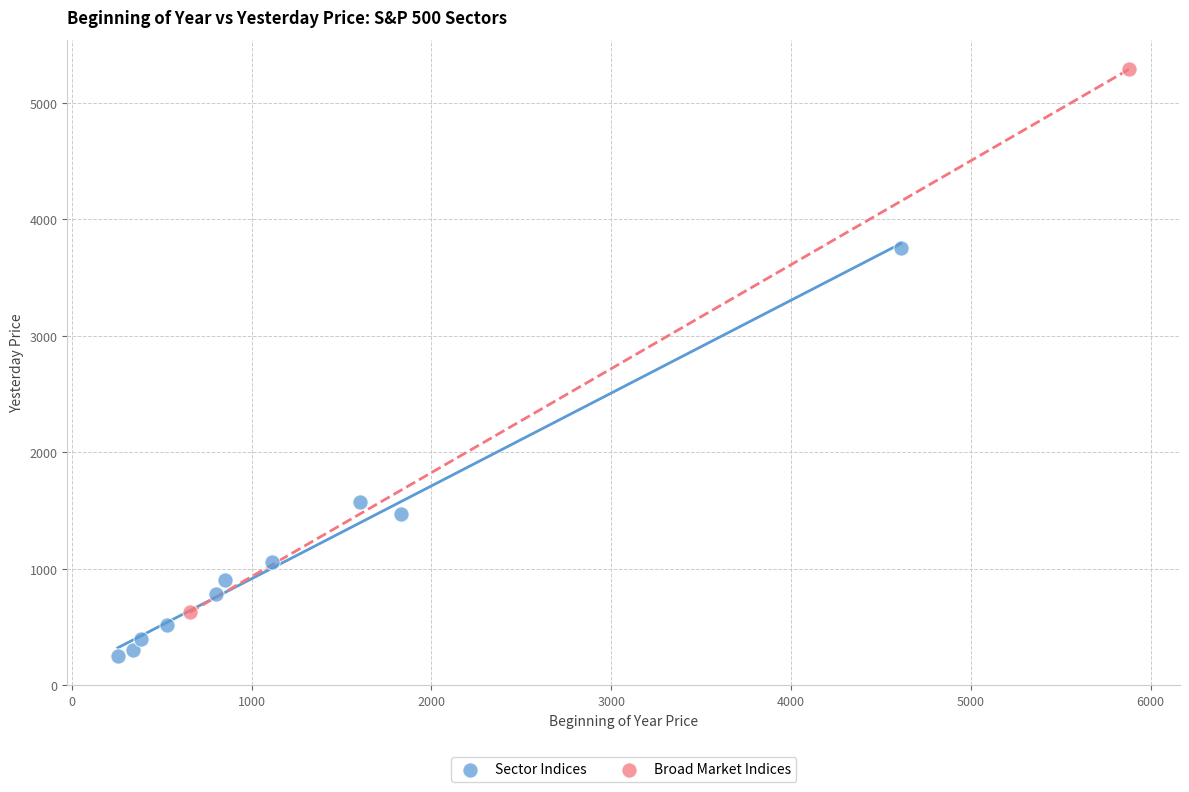

What are all the series names shown in the legend?

Sector Indices, Broad Market Indices